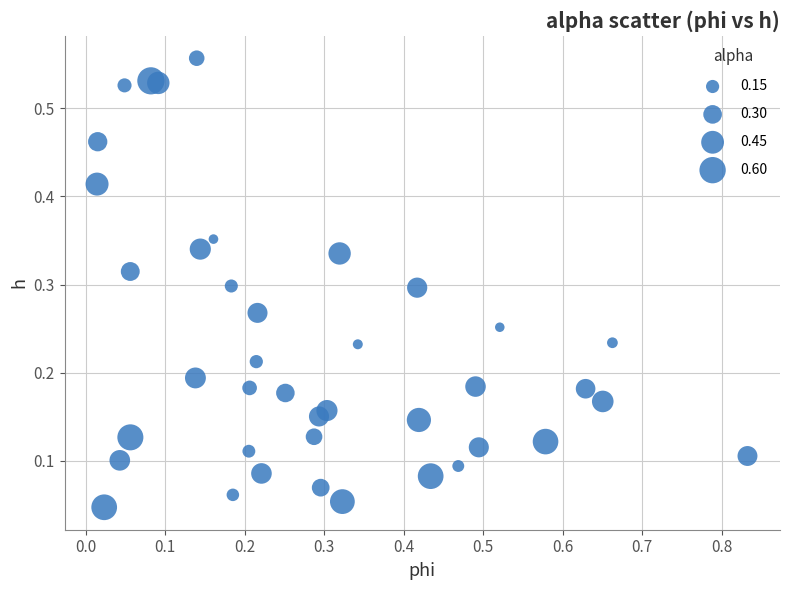

What is the range of X values (max minus min)?

0.8